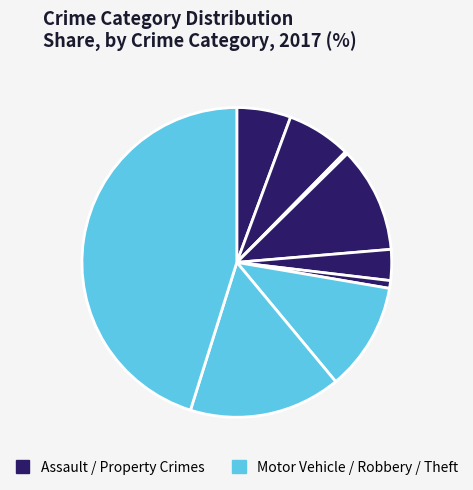

What is the largest slice in the pie chart?

Theft